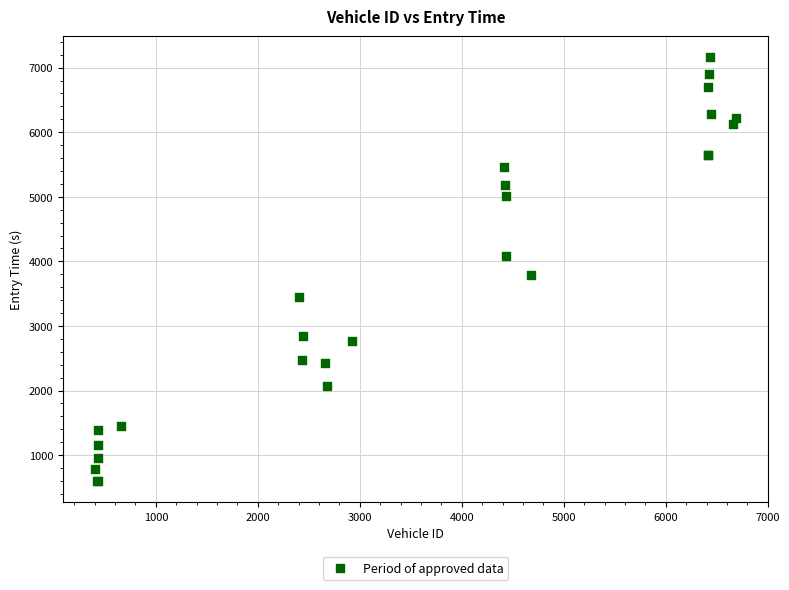

What Y value in the scatter plot is closest to 3878?

3784.1